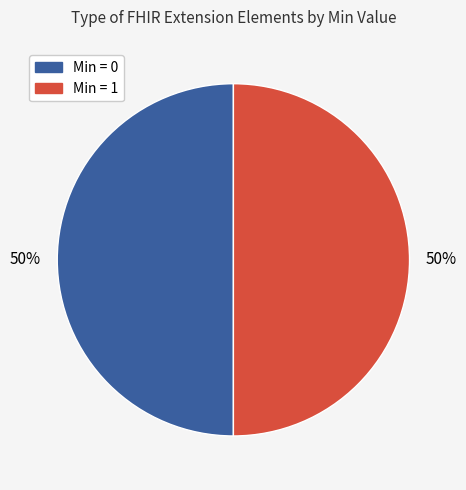

To the nearest percent, what is the average slice percentage?

50%